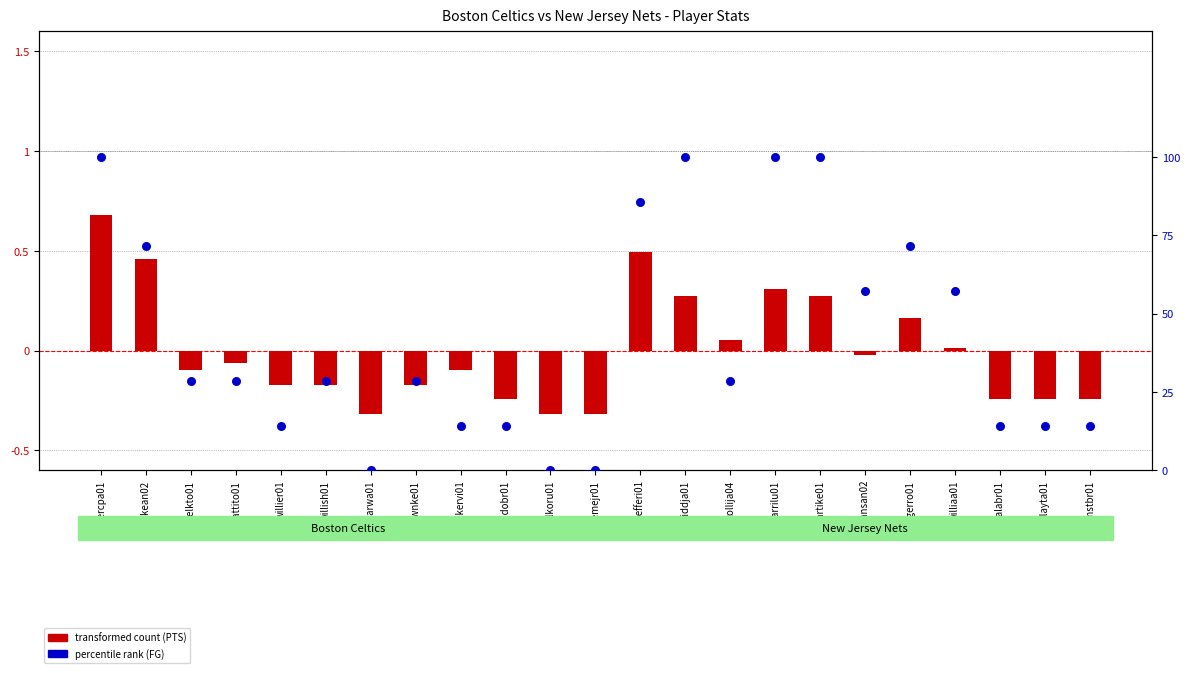

What is the total value across all series at jefferi01?

1.4